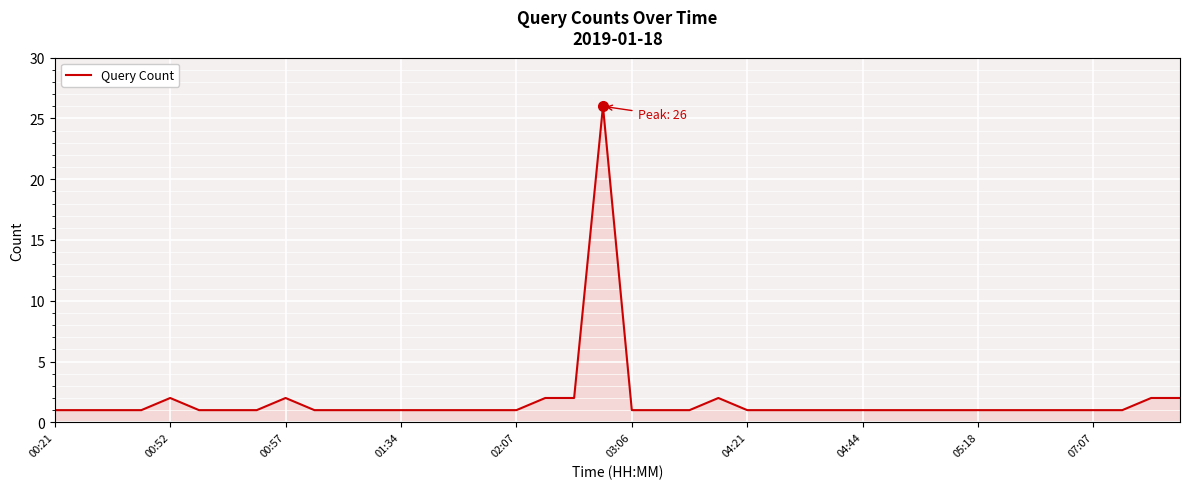

Does the chart have visible grid lines?

Yes